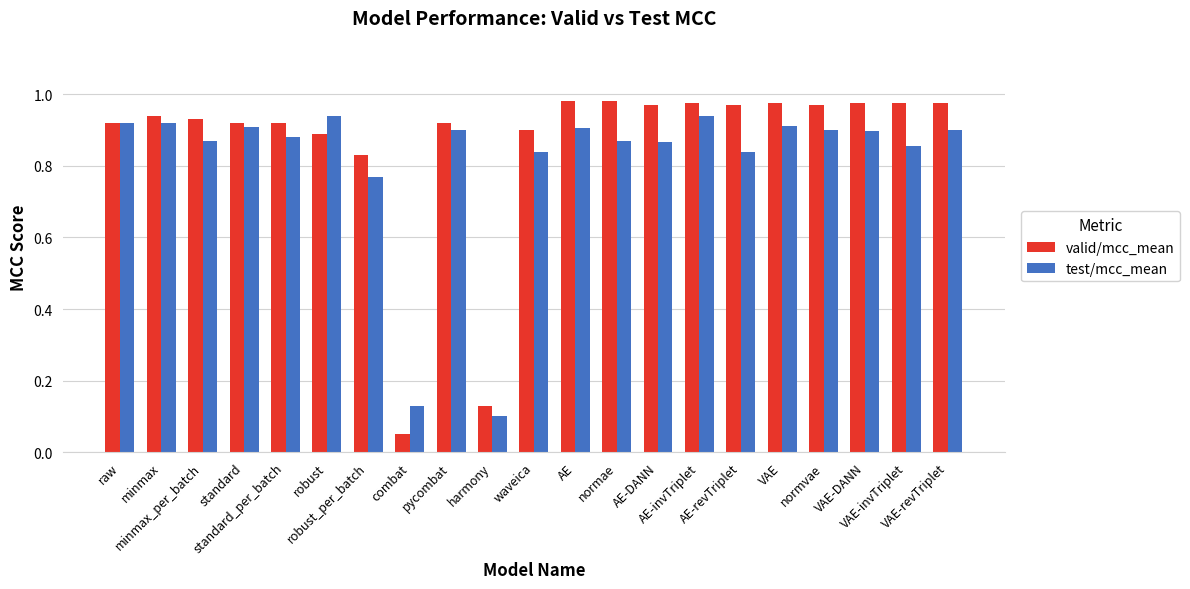

At how many categories does at least one series exceed 0?

21